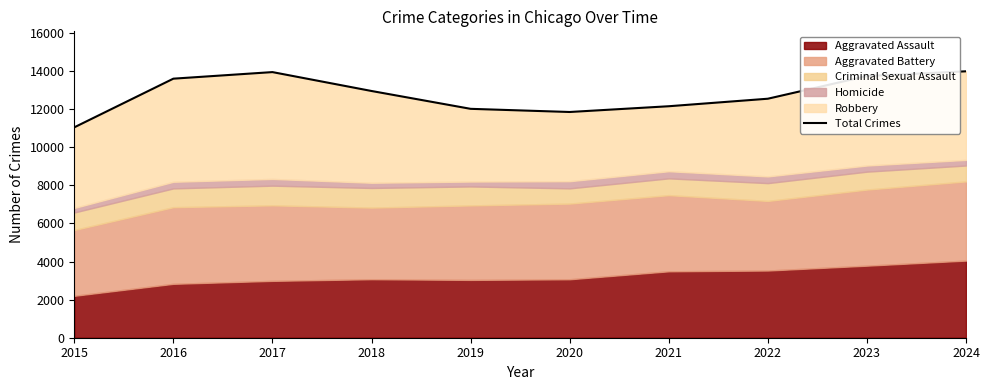

What is the minimum value shown in the chart?

11048